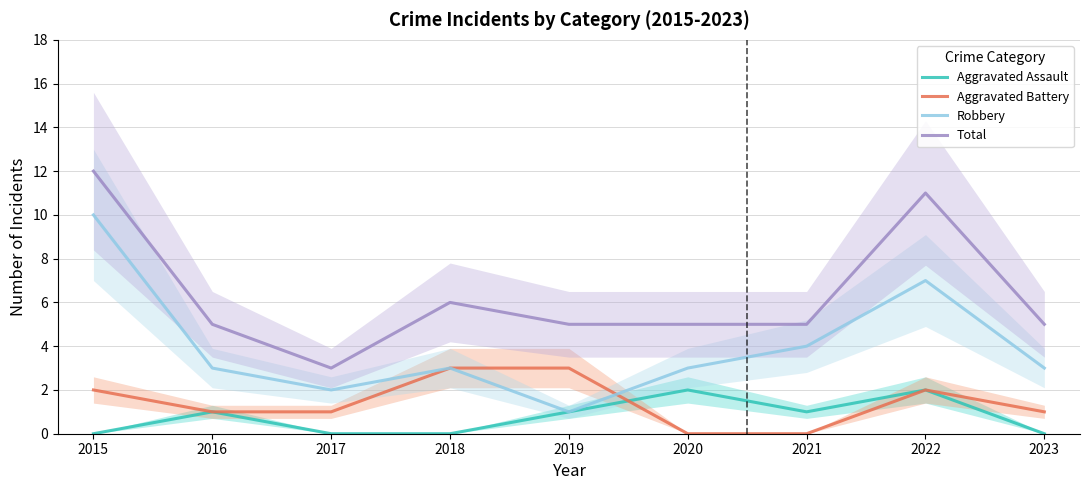

The value of Total at 2020 is 7. True or false?

False